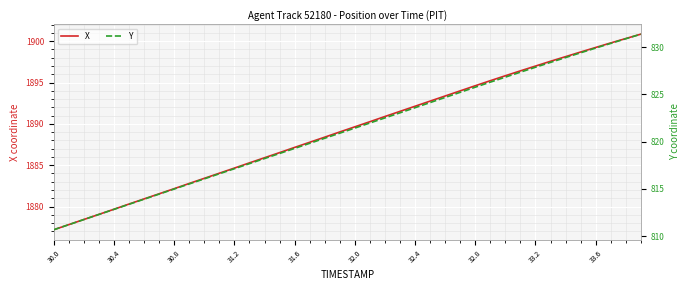

True or false: X has a value of 1882.2 at 30.8.

True